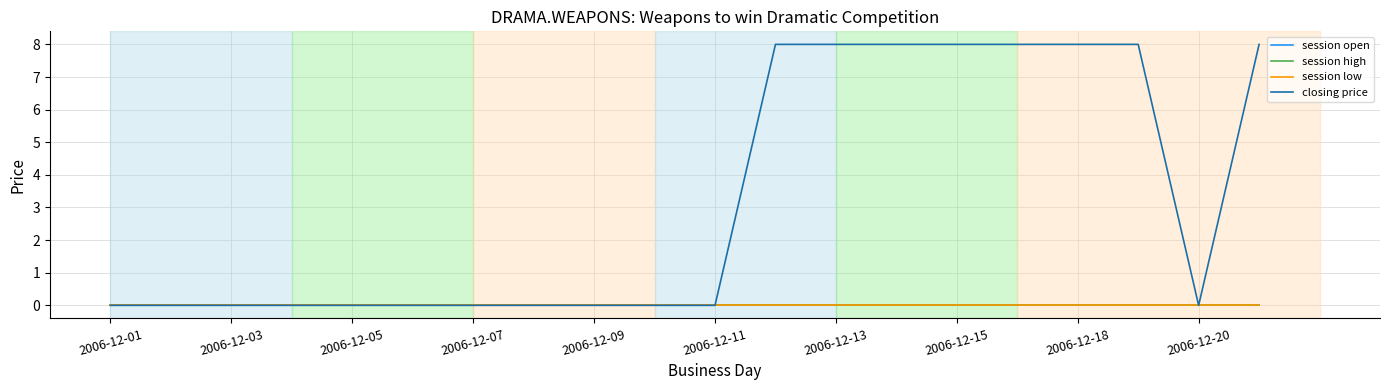

Does the chart display data point markers on the line(s)?

No